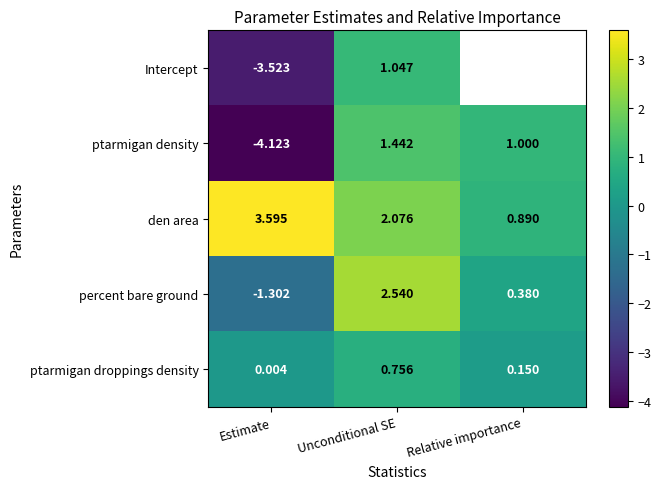

Which series has the largest total across all categories?

den area